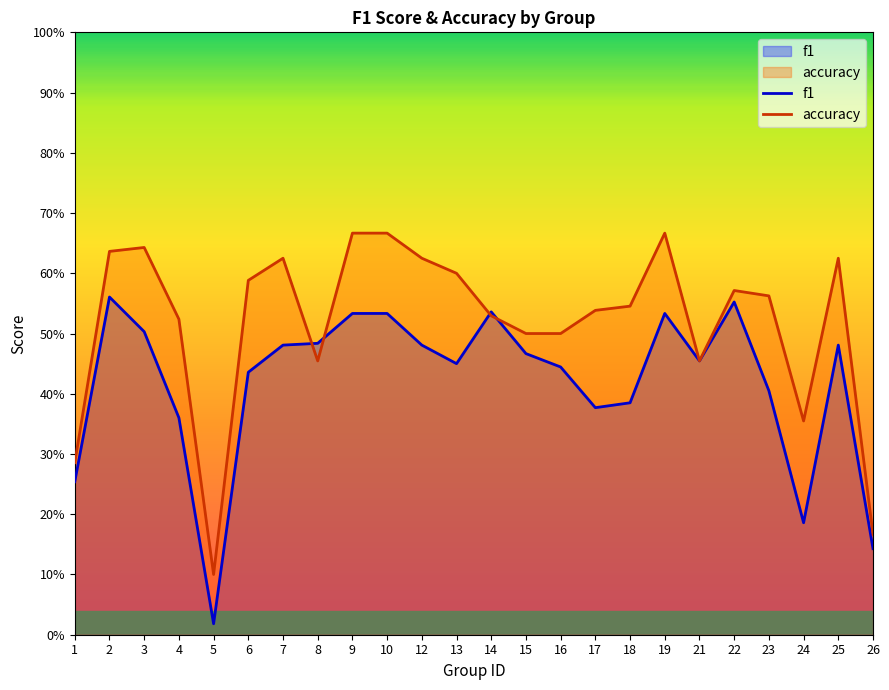

Rank the series by their maximum value, from highest to lowest.

accuracy, f1